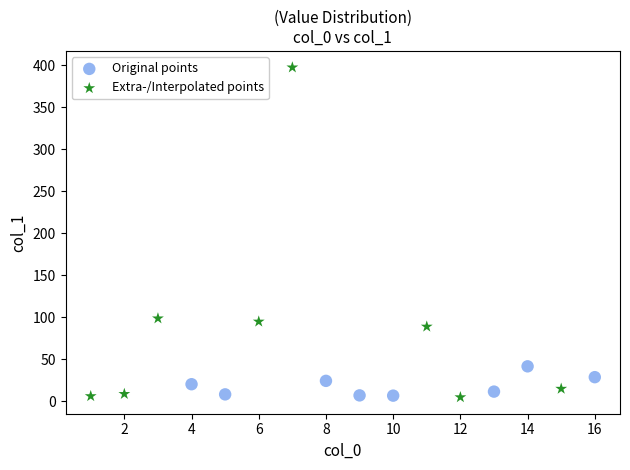

Which series contains the highest Y value?

Extra-/Interpolated points